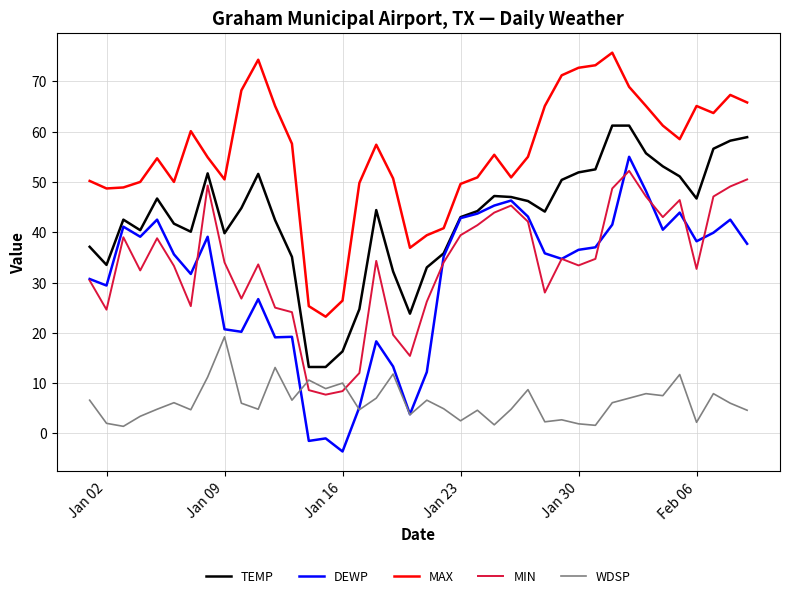

List the series in order of their peak value, lowest first.

WDSP, MIN, DEWP, TEMP, MAX